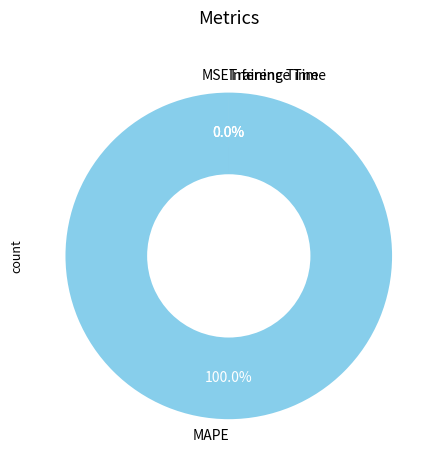

To the nearest percent, what is the difference between the largest and smallest slice percentages?

100%